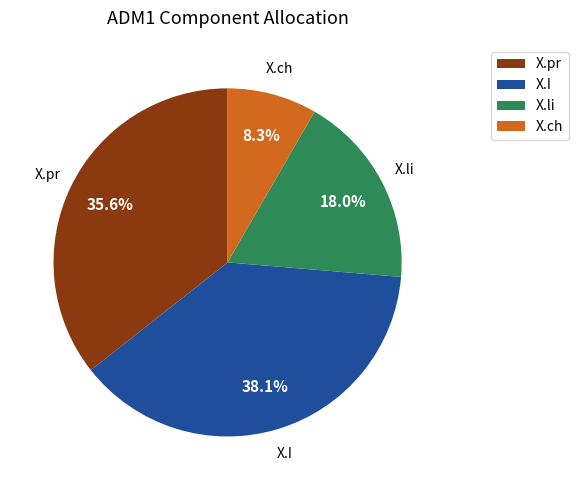

Count the number of slices in the pie.

4